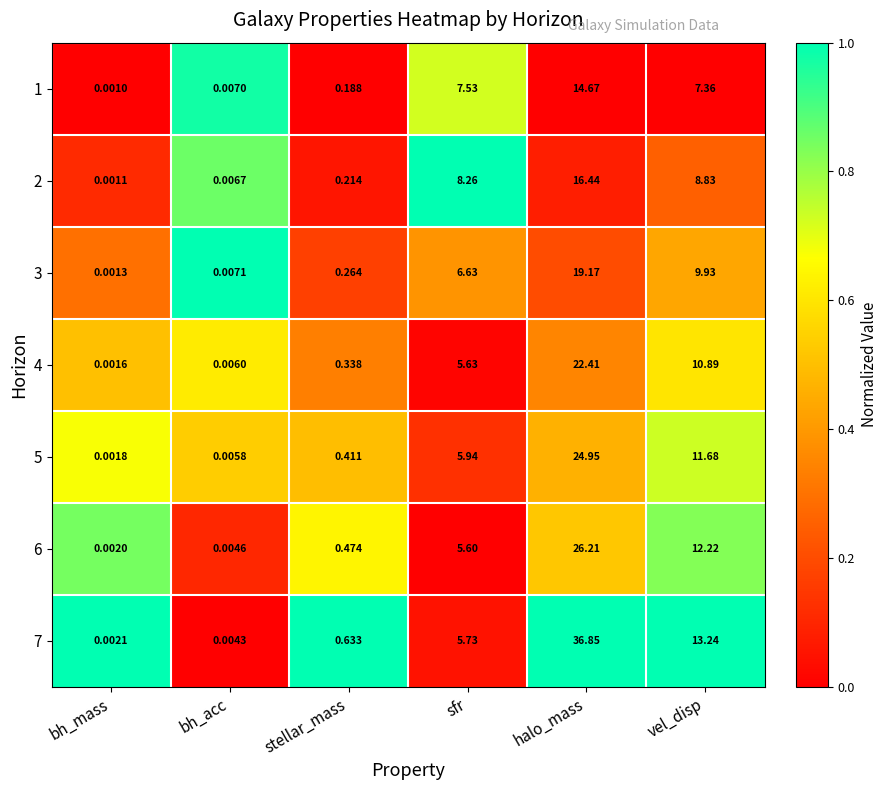

How many data points in 1 are less than 7?

3